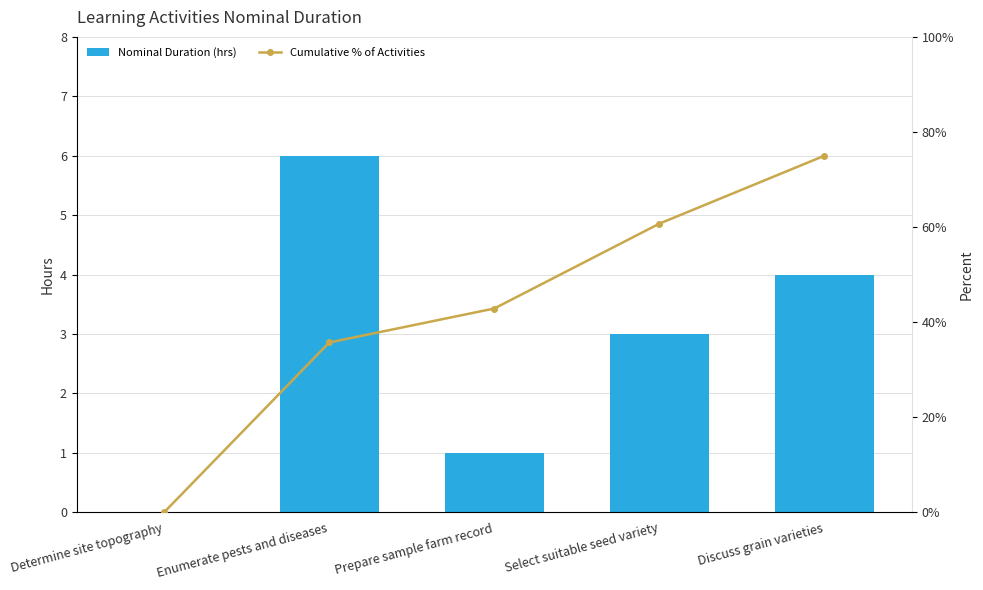

The Nominal Duration (hrs) series shows 1.0 at Select suitable seed variety. True or false?

False